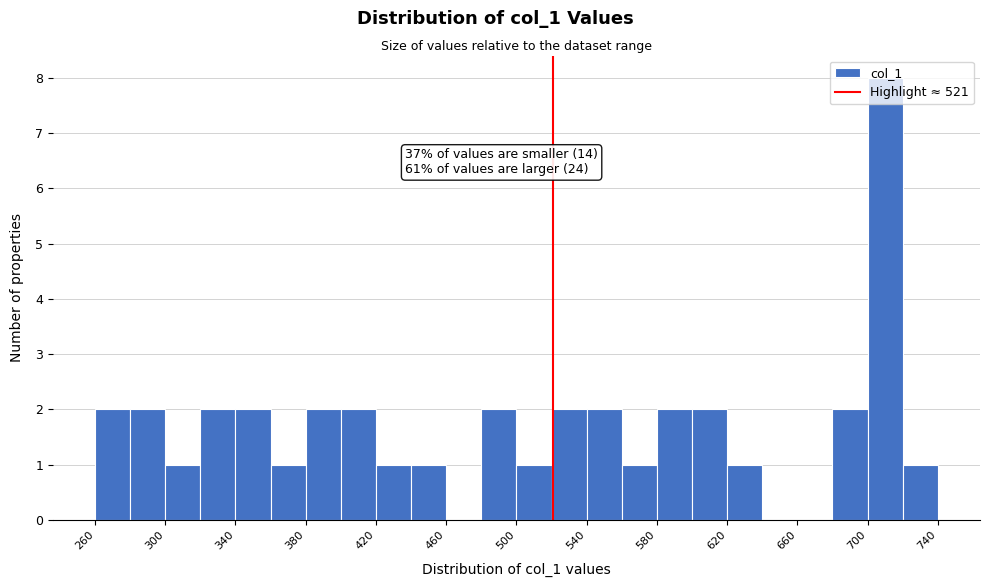

Over which range of the x-axis is the bar tallest?

700 to 720